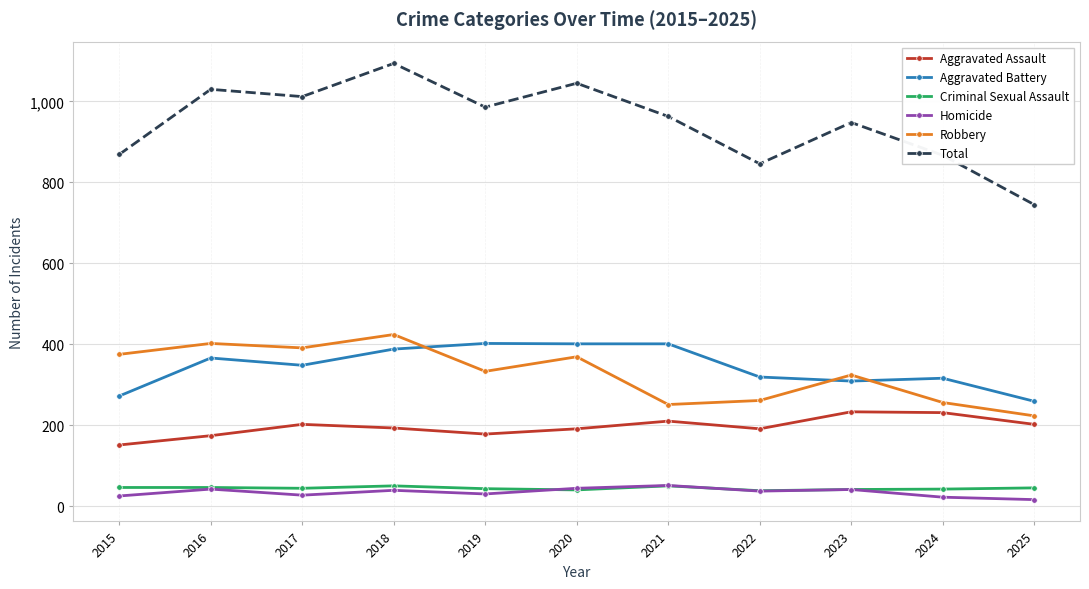

What is the total value across all series at 2023?

1896